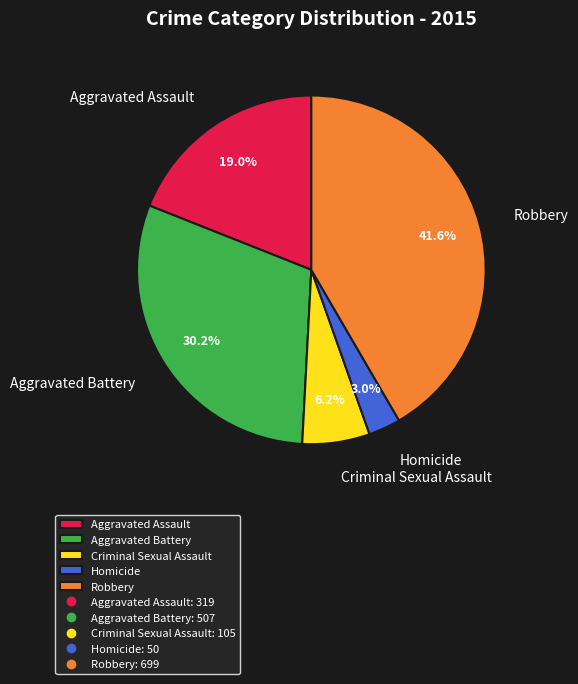

To the nearest percent, what portion does Homicide represent?

3%